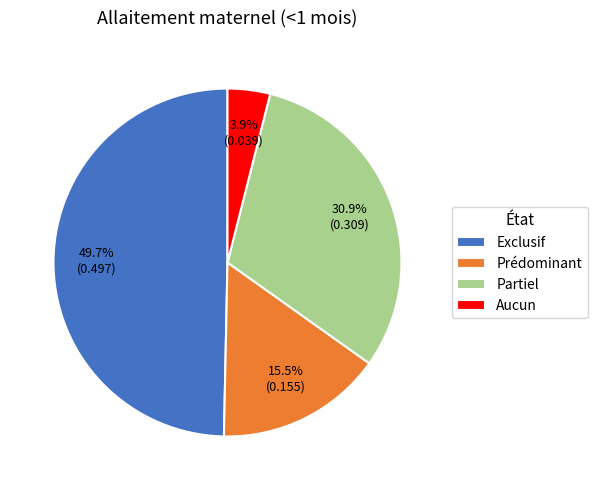

What is the largest slice in the pie chart?

Exclusif